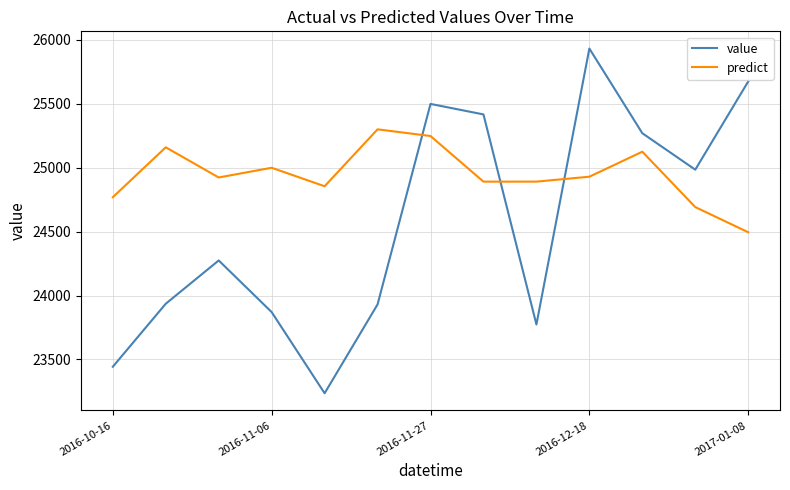

Does the chart display data point markers on the line(s)?

No